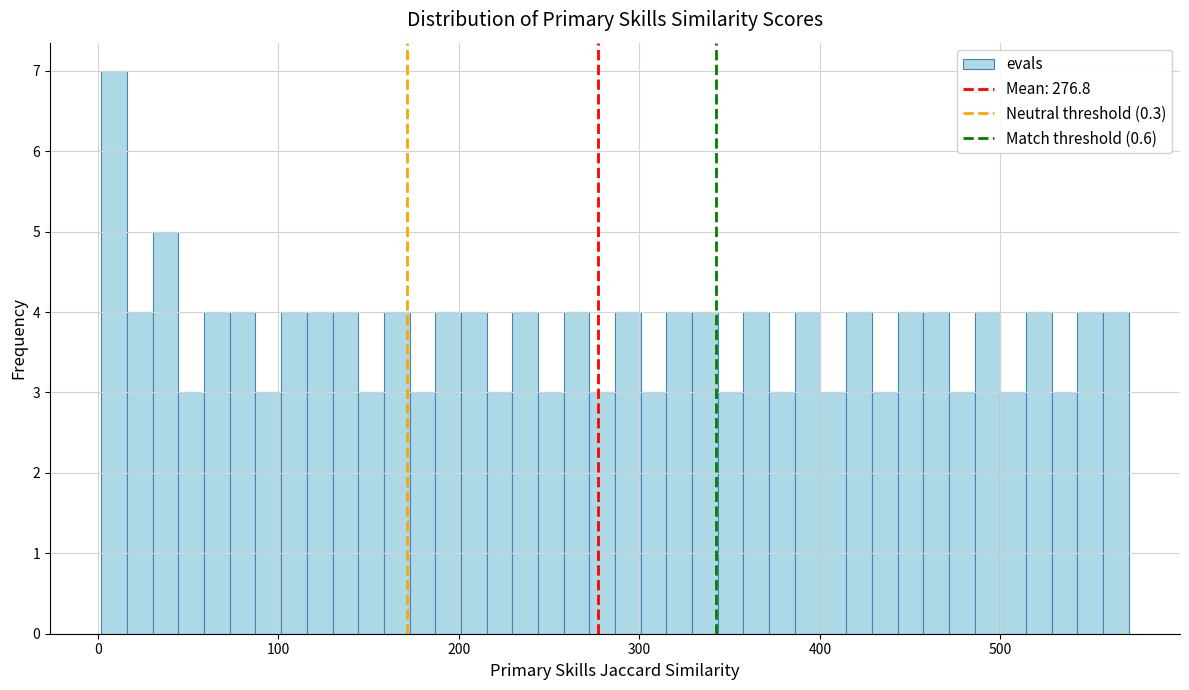

Read against the x-axis, roughly where is the centre of the tallest bar?

10